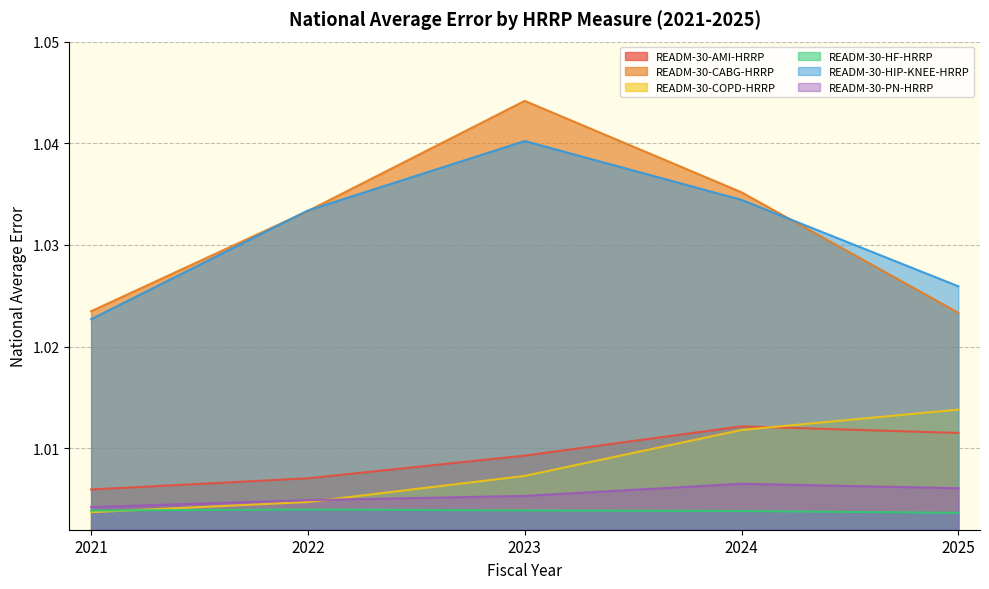

Rank the series at 2024 from highest to lowest value.

READM-30-CABG-HRRP, READM-30-HIP-KNEE-HRRP, READM-30-AMI-HRRP, READM-30-COPD-HRRP, READM-30-PN-HRRP, READM-30-HF-HRRP